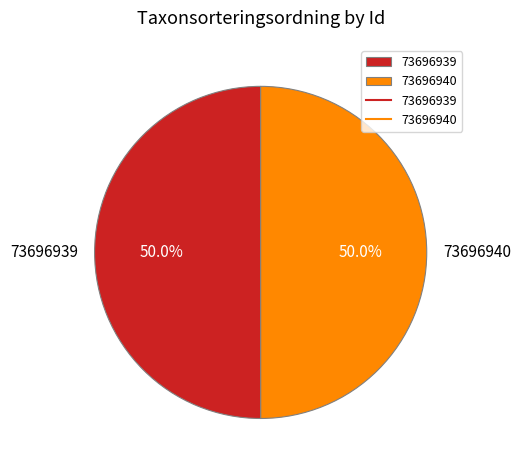

What percentage is NOT represented by 73696939?

50.0%